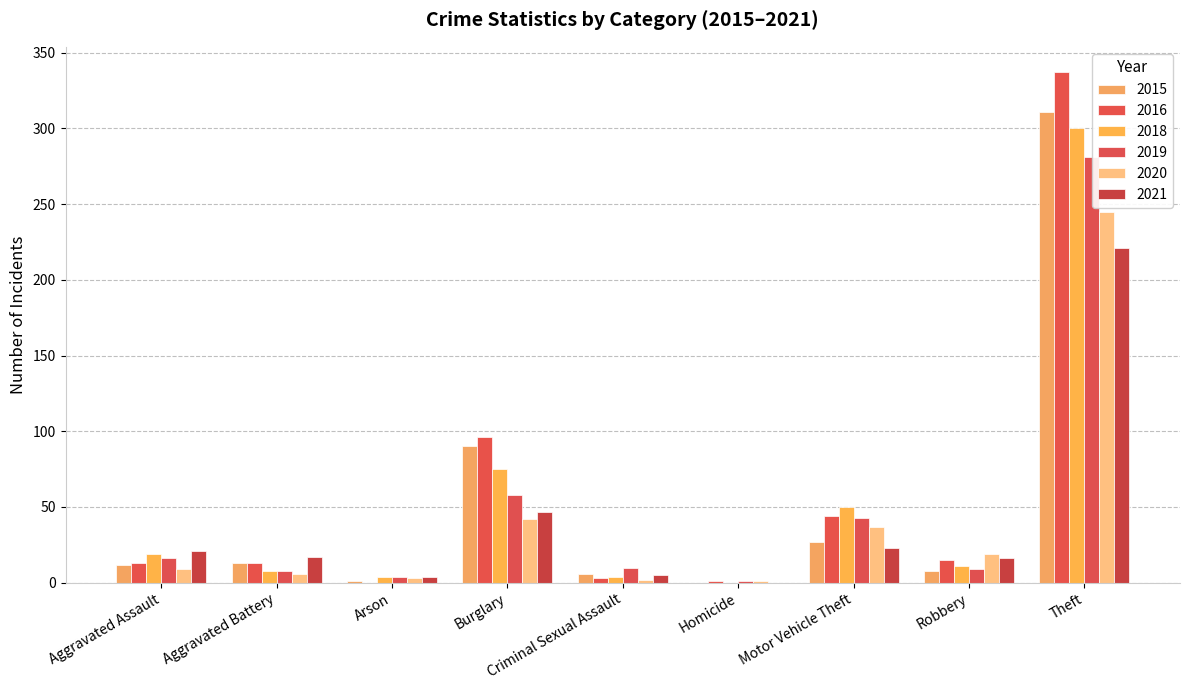

How many groups of bars are there?

9